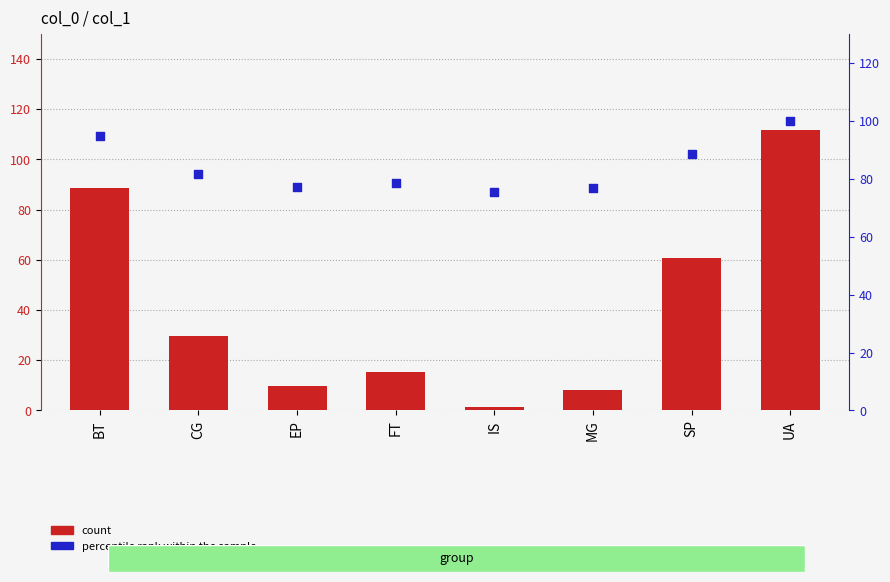

Is the value of count at MG greater than the value of percentile rank within the sample at FT?

No